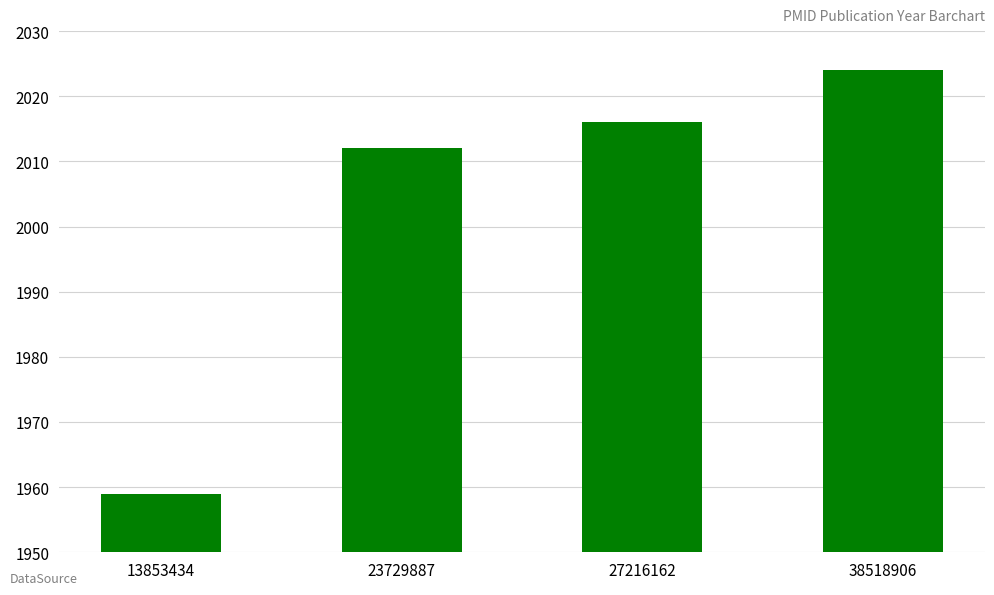

True or false: the data shows 2847 at 38518906.

False